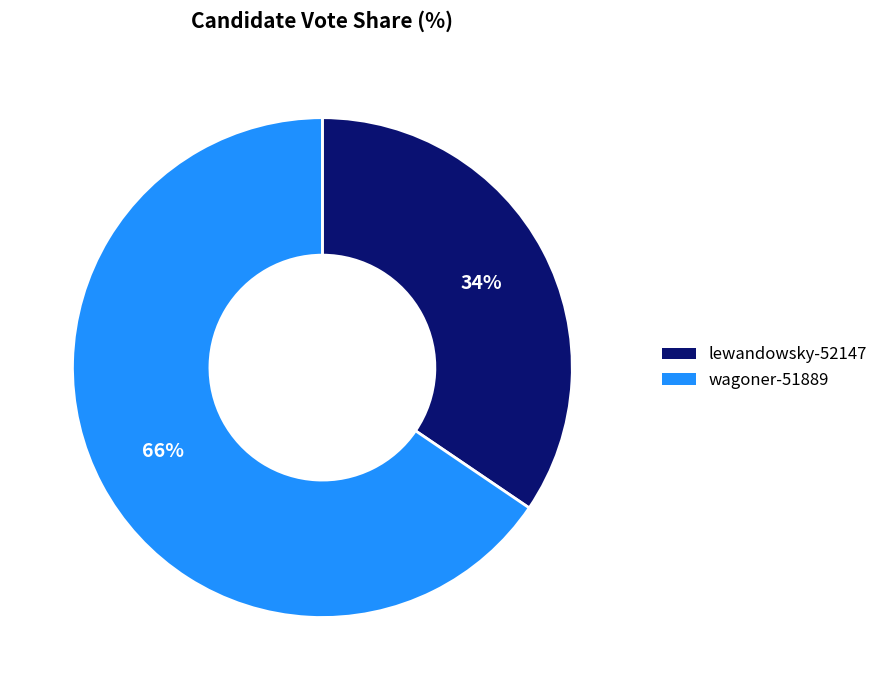

How many slices are in this pie chart?

2